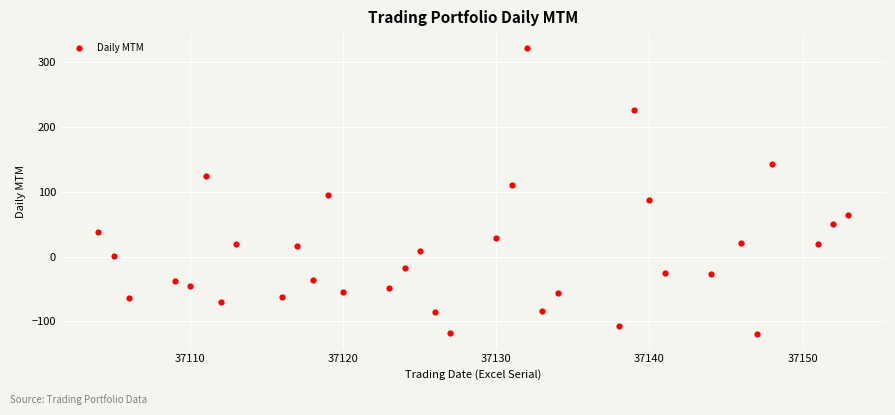

What is the range of X values (max minus min)?

49.0